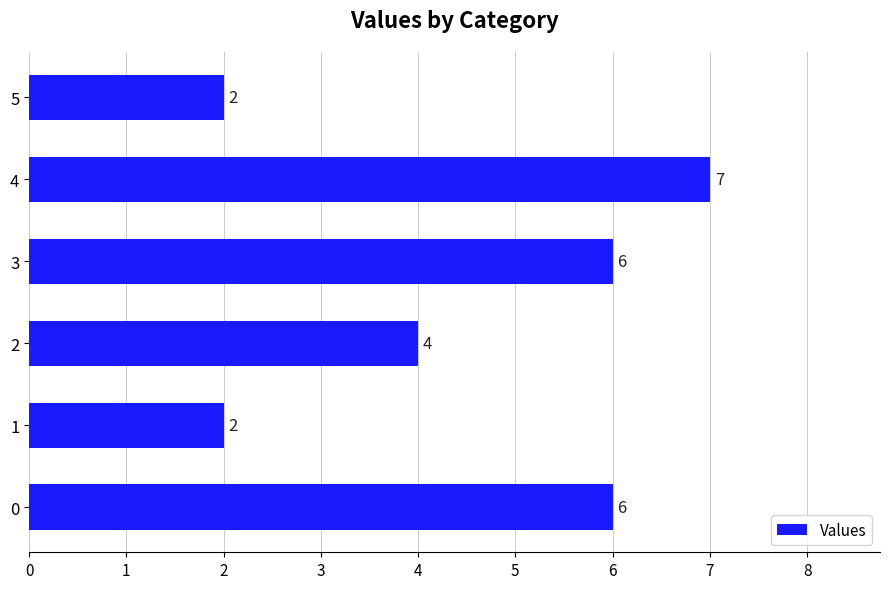

What is the difference between the second highest and second lowest values?

4